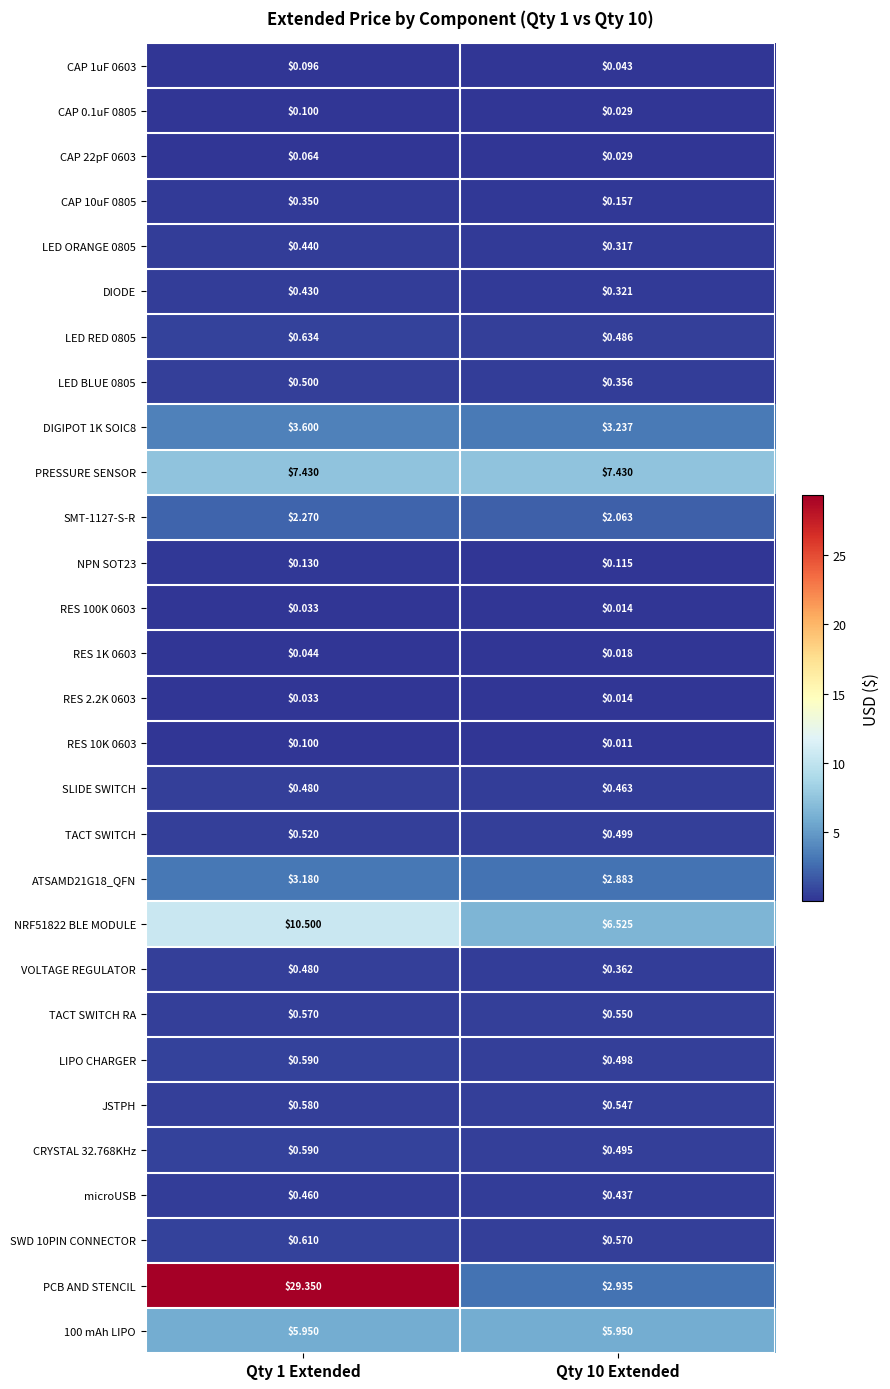

How many categories are shown in the chart?

2